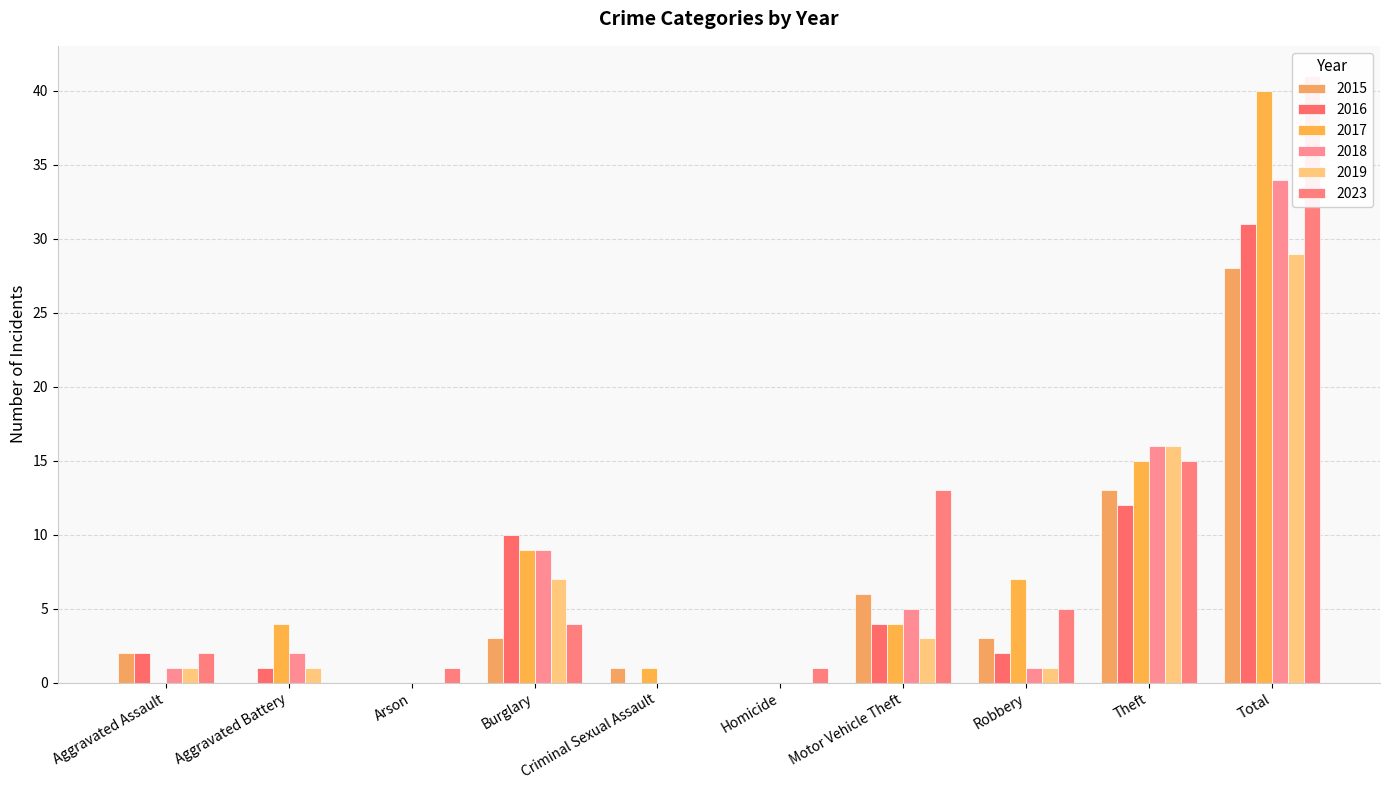

At which label does 2019 first exceed 1?

Burglary